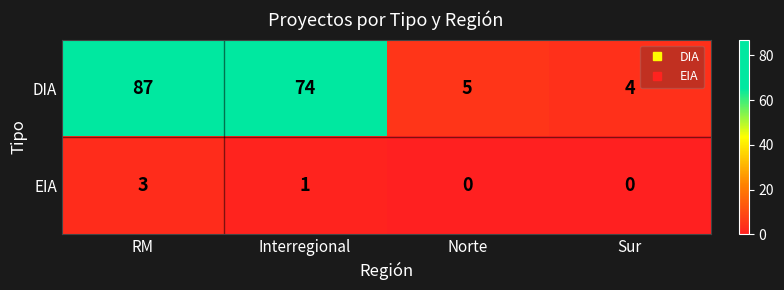

List the series in order of their peak value, highest first.

DIA, EIA